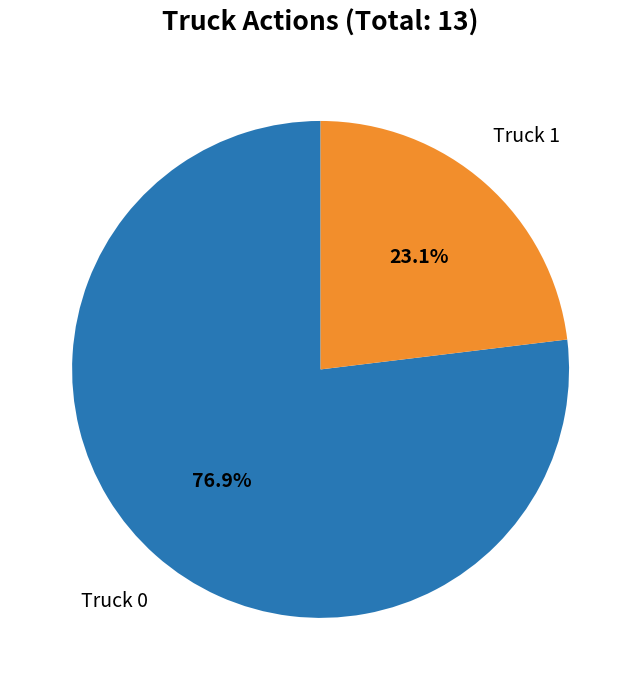

Is there a majority slice in this chart?

Yes